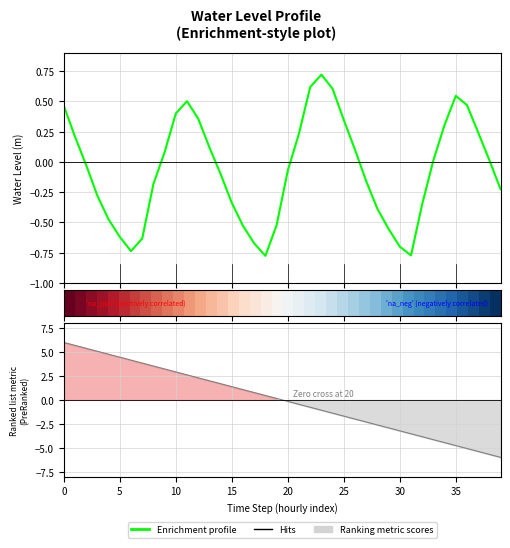

The Enrichment profile series shows 0.1 at 13. True or false?

True